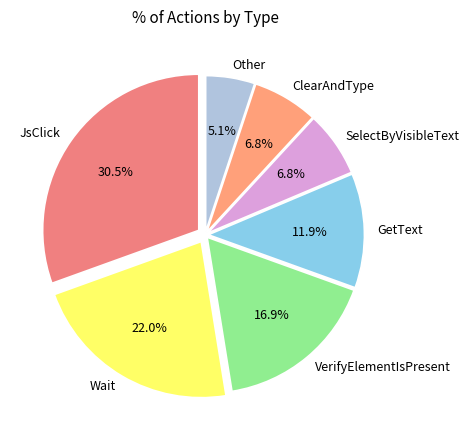

Does VerifyElementIsPresent account for over 50% of the chart?

No